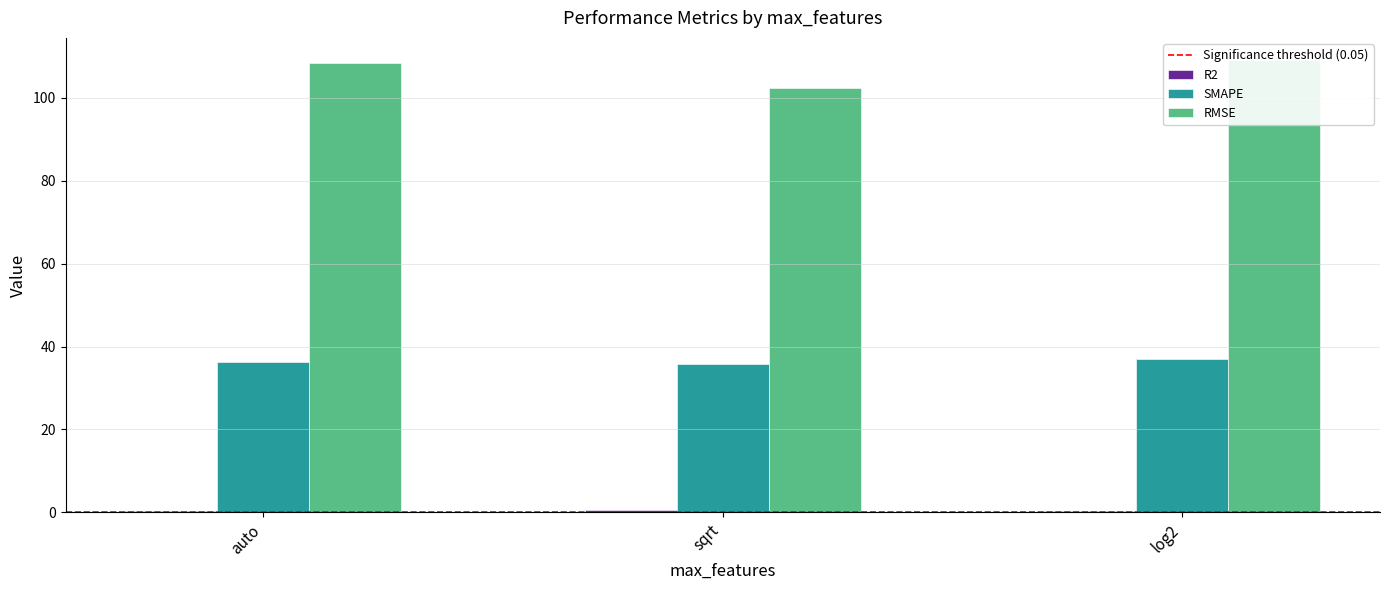

What are all the series names shown in the legend?

R2, SMAPE, RMSE